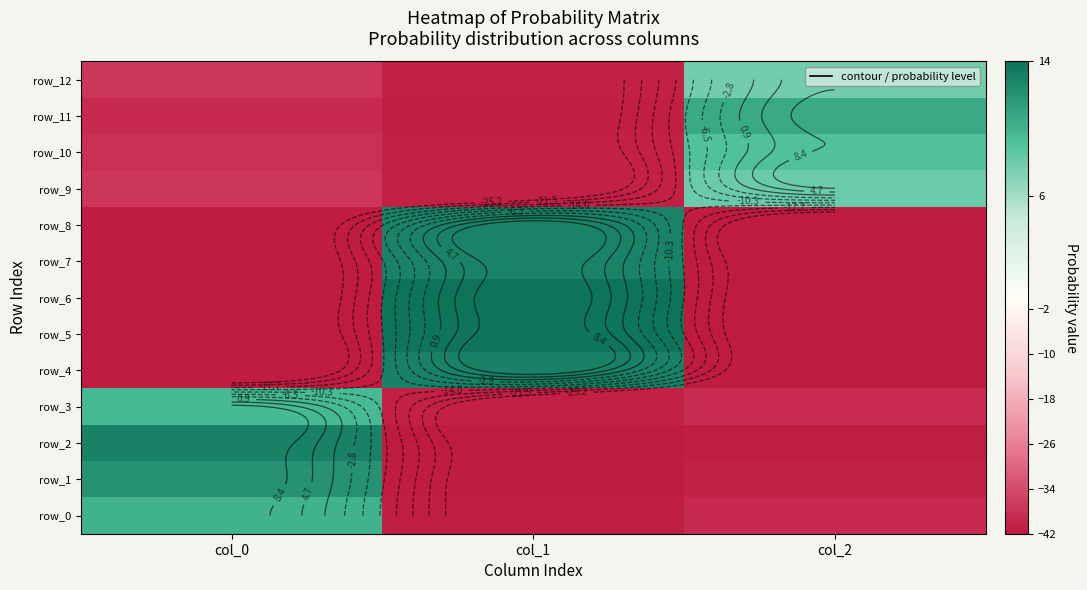

Is the value of row_0 at col_1 greater than the value of row_1 at col_0?

No